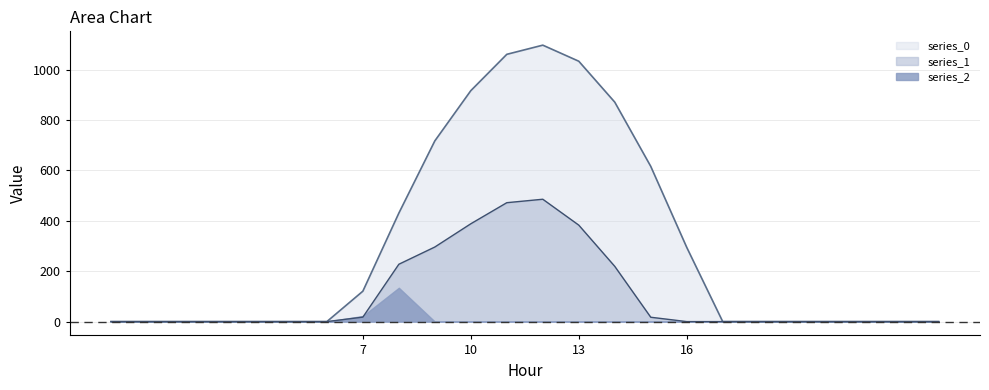

What is the difference between the maximum and minimum values in the series_0 series?

1096.7